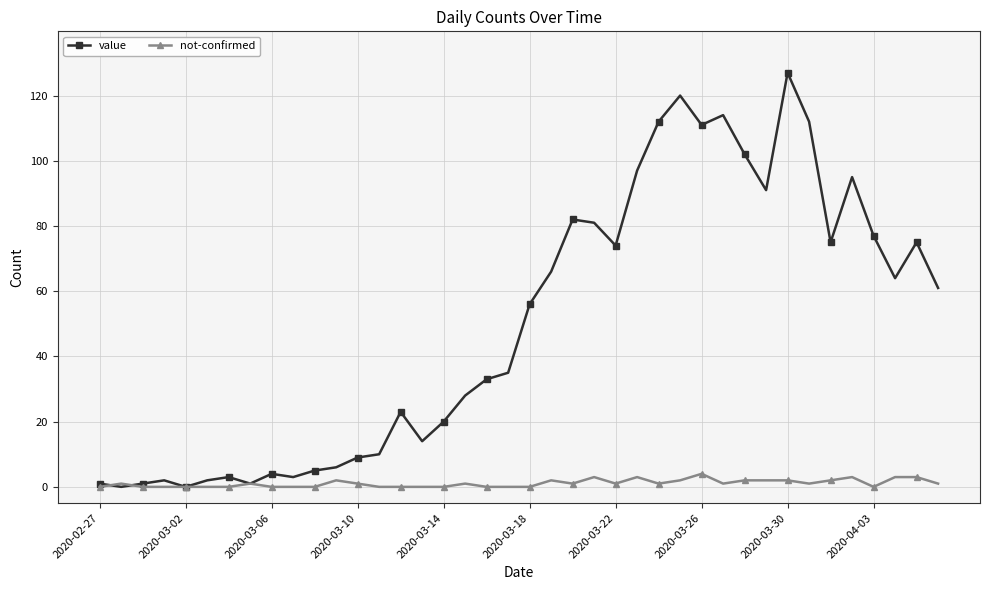

How many values in the value series are below 56?

20